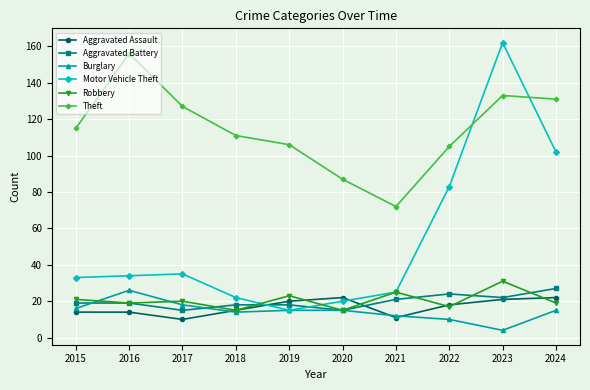

Where is the first local minimum for Theft?

2021